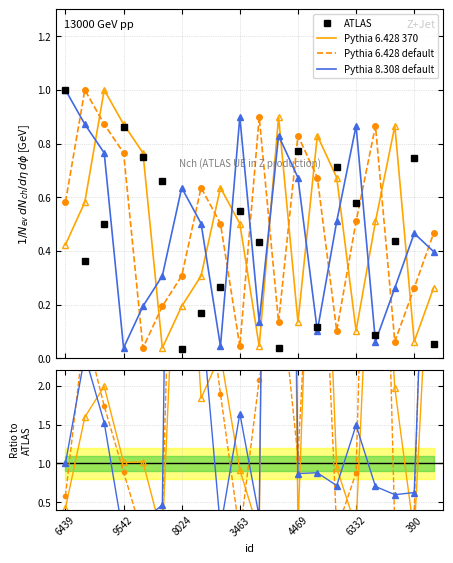

Between which two adjacent categories do Pythia 6.428 default and ATLAS first intersect?

6439 and 9542